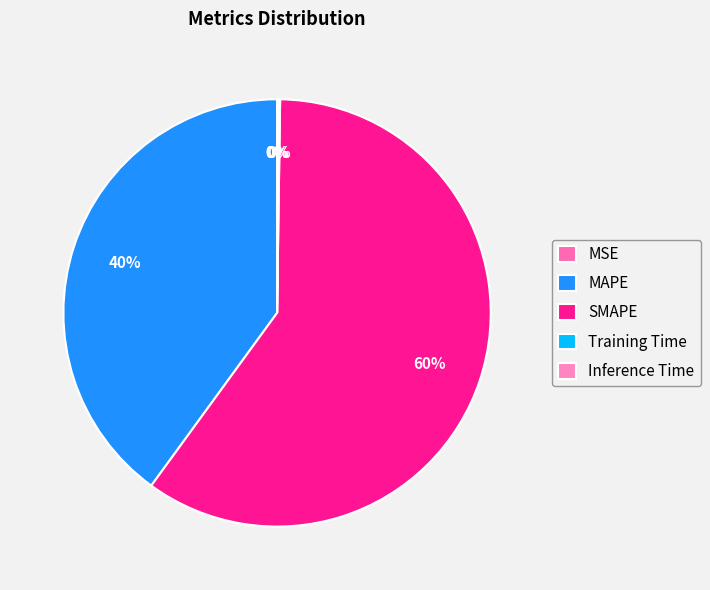

To the nearest percent, what is the average slice percentage?

20%